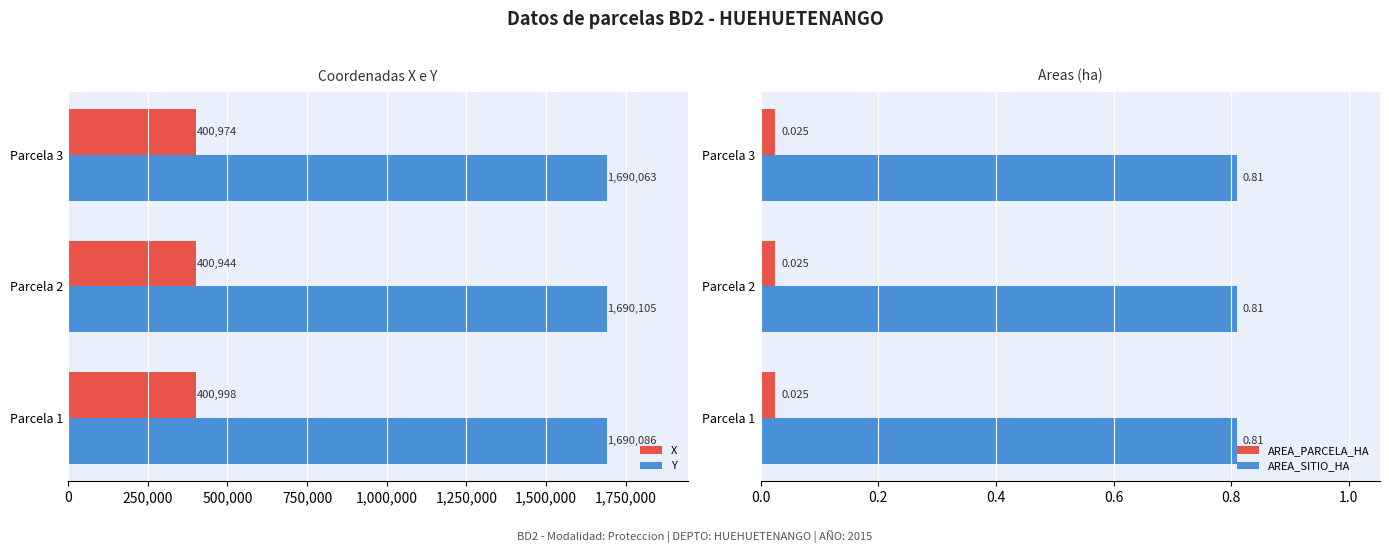

Is it true that Y equals 1690105 at Parcela 2?

True